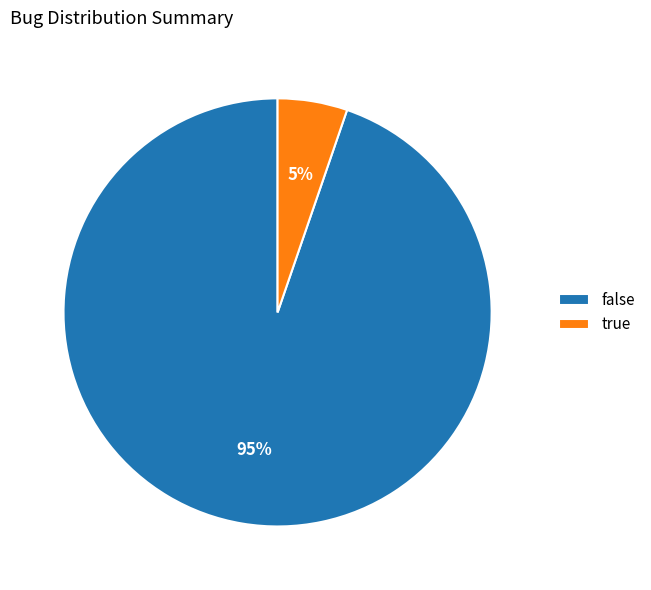

What is the largest slice in the pie chart?

false